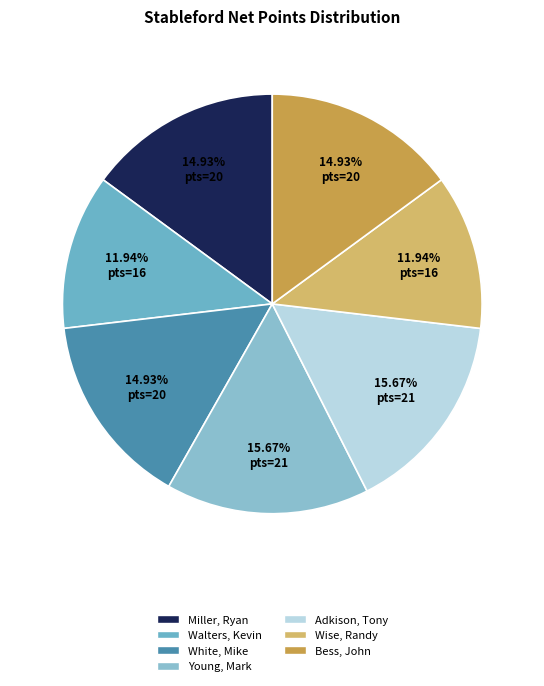

Is White, Mike the majority of the pie?

No